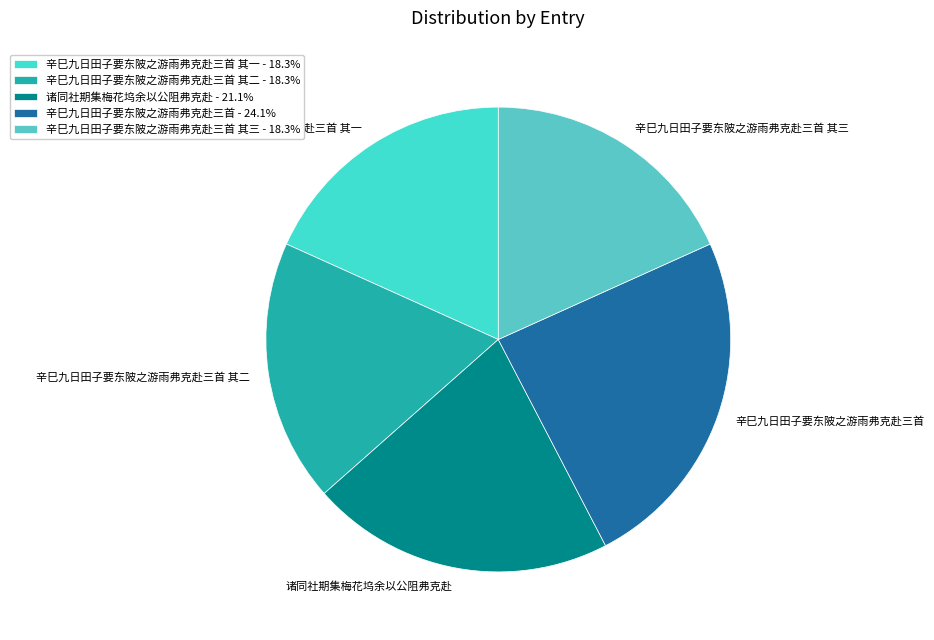

Do 辛巳九日田子要东陂之游雨弗克赴三首 其三 and 辛巳九日田子要东陂之游雨弗克赴三首 其一 together represent more than half of the pie?

No